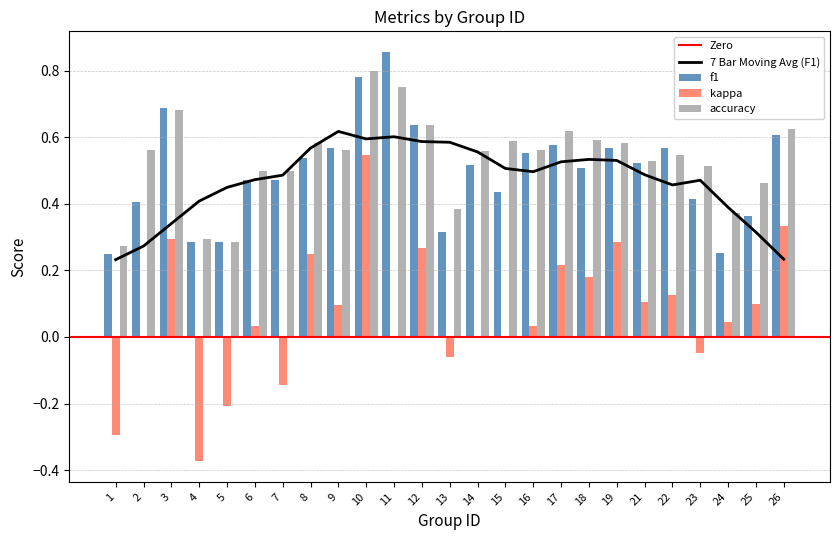

What is the minimum value shown in the chart?

-0.4